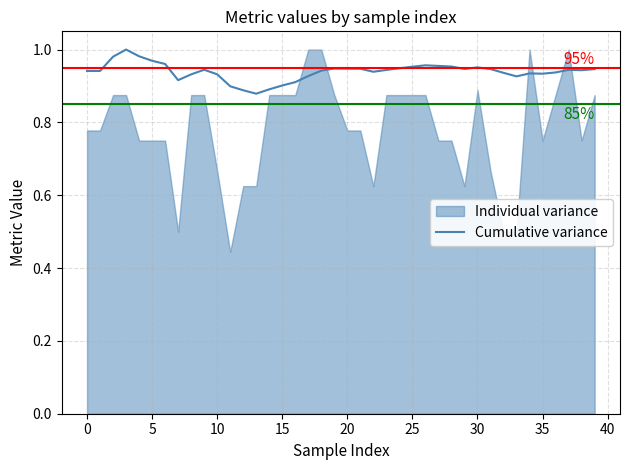

How many values are between 0 and 1?

40